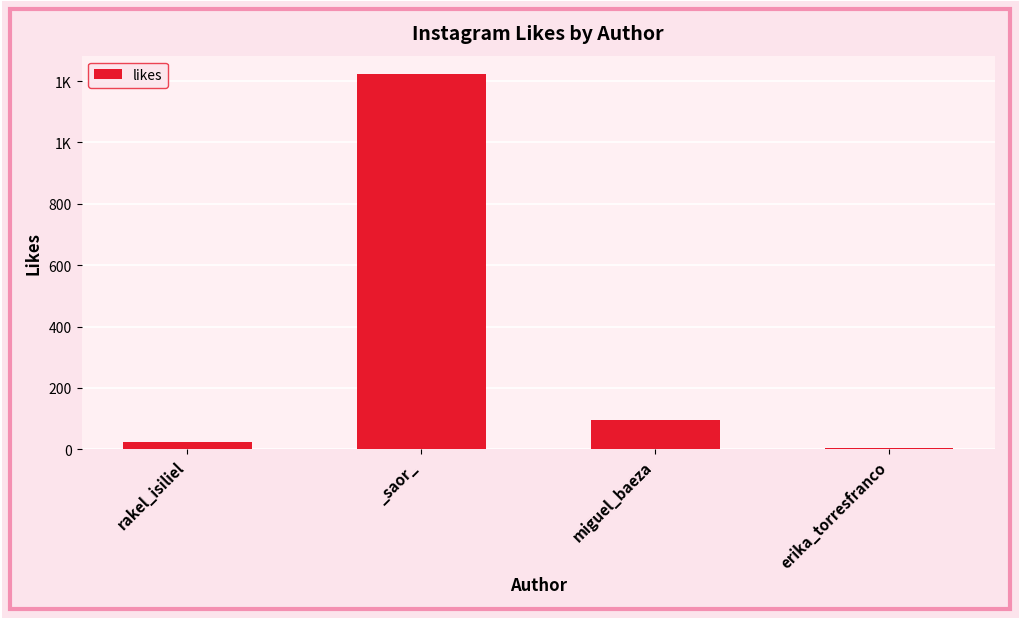

Rank the categories by value from highest to lowest.

_saor_, miguel_baeza, rakel_isiliel, erika_torresfranco